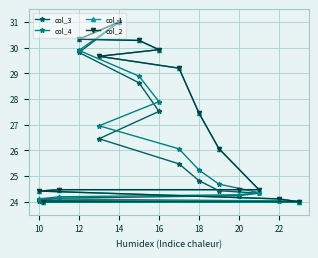

Does the chart display data point markers on the line(s)?

Yes